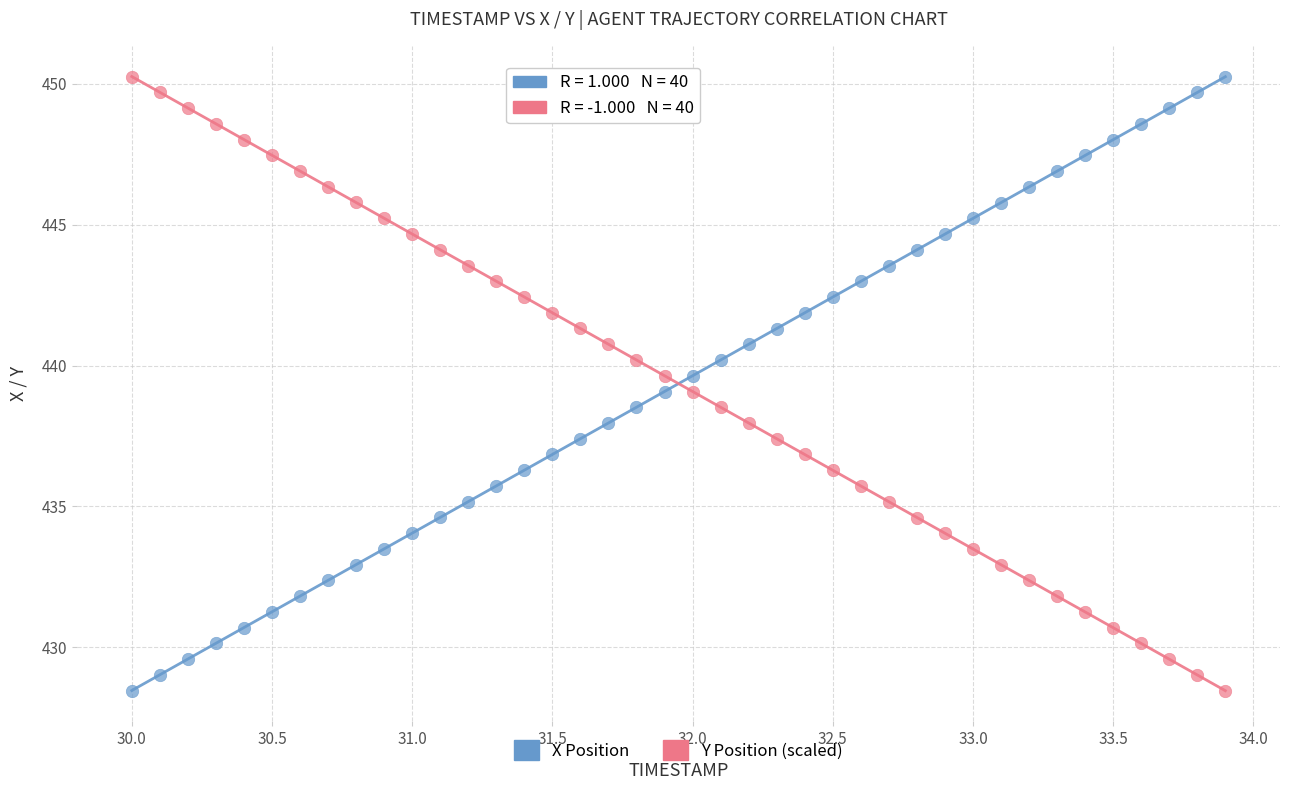

What is the X range (max minus min) for the scatter plot?

3.9